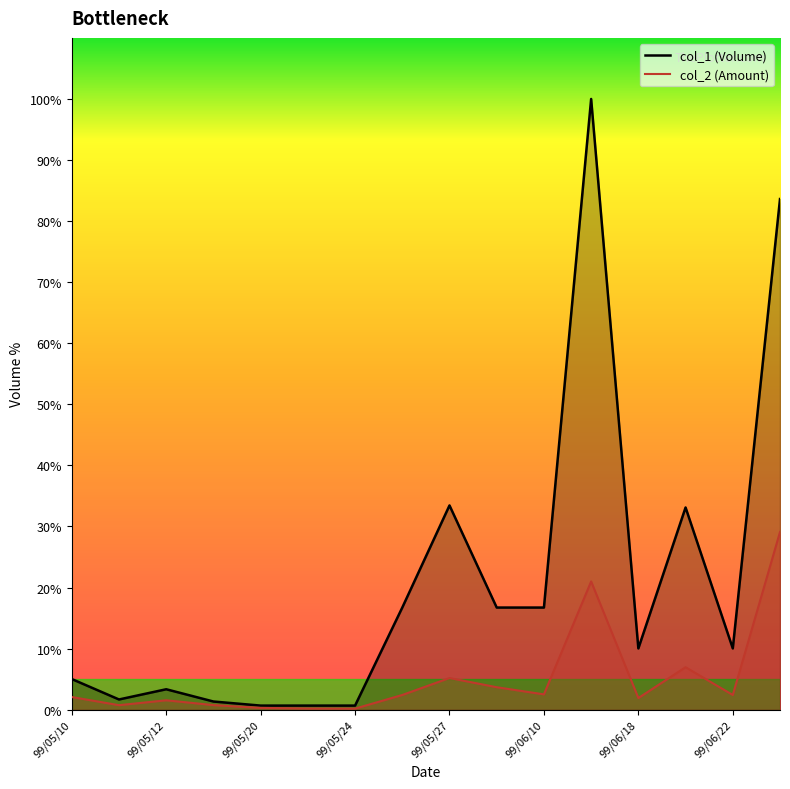

Which category has the lowest value in the col_1 series?

99/05/20